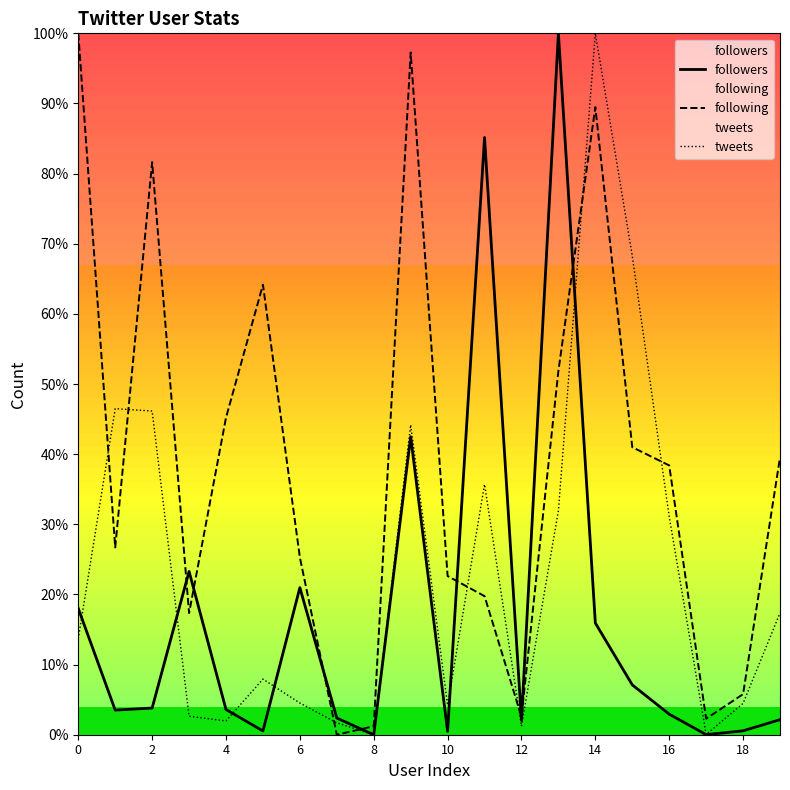

True or false: followers has more than 1 points higher than both neighbors.

True